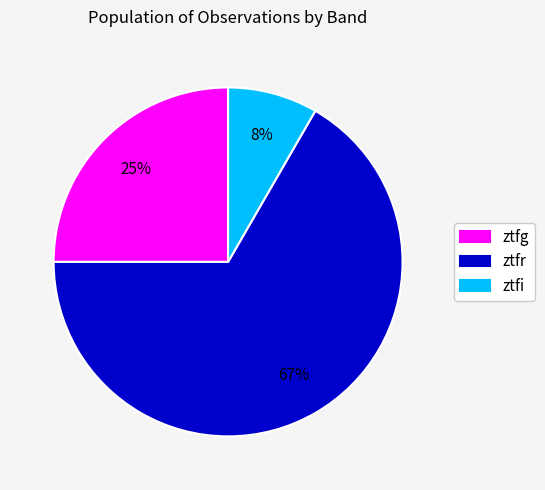

The ztfr slice represents 55% of the pie. True or false?

False